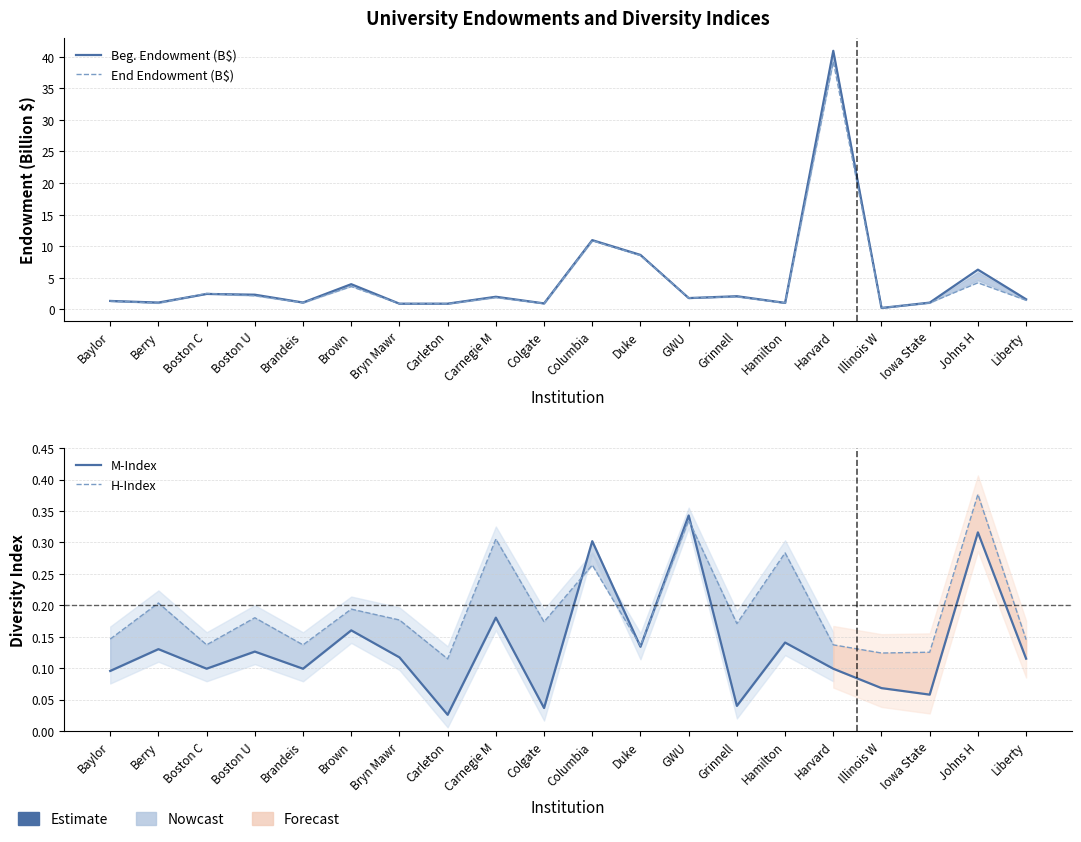

Is this an area chart (filled region under the line)?

No